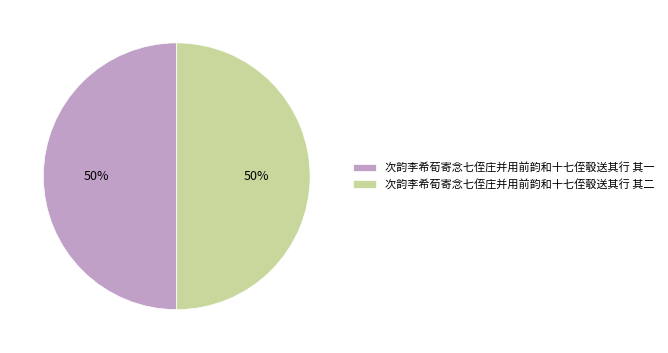

How many segments does this pie chart have?

2